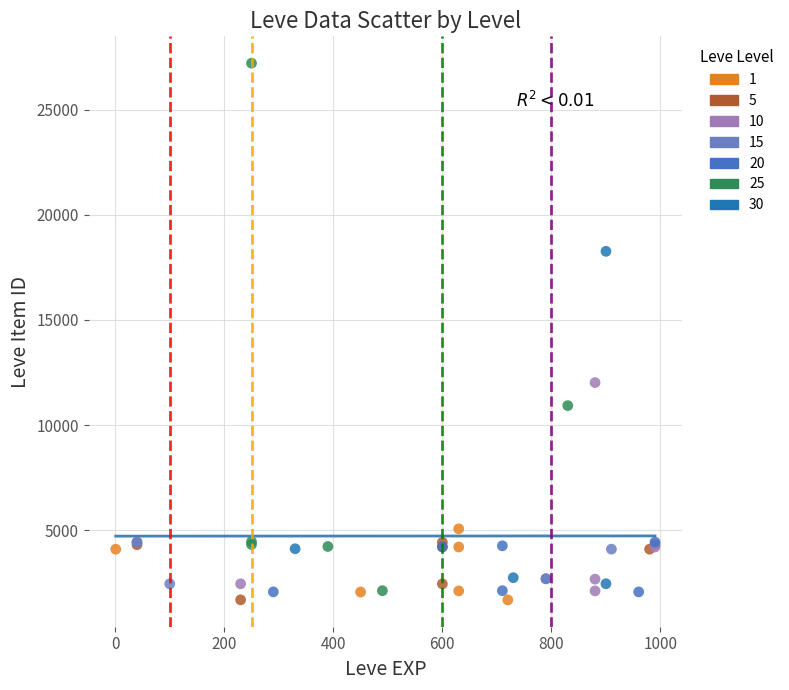

Which series contains the highest Y value?

25